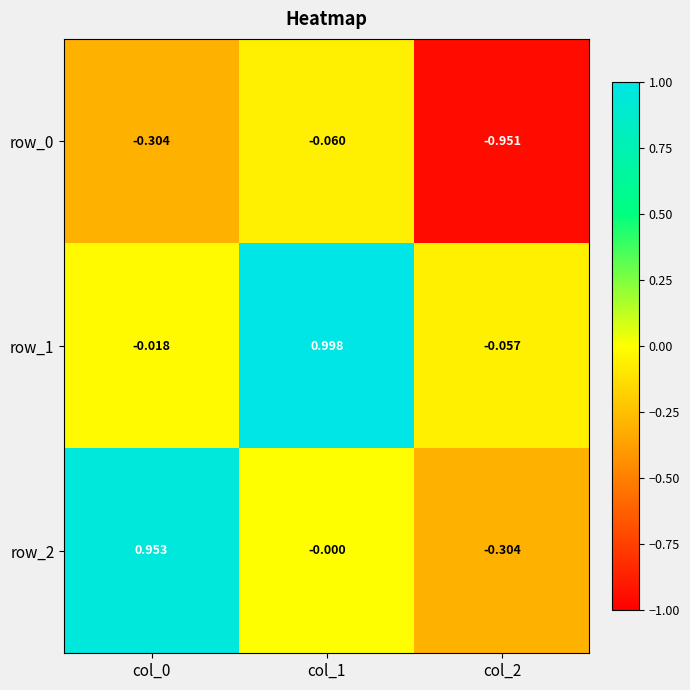

At which label does row_1 first exceed 0?

col_1